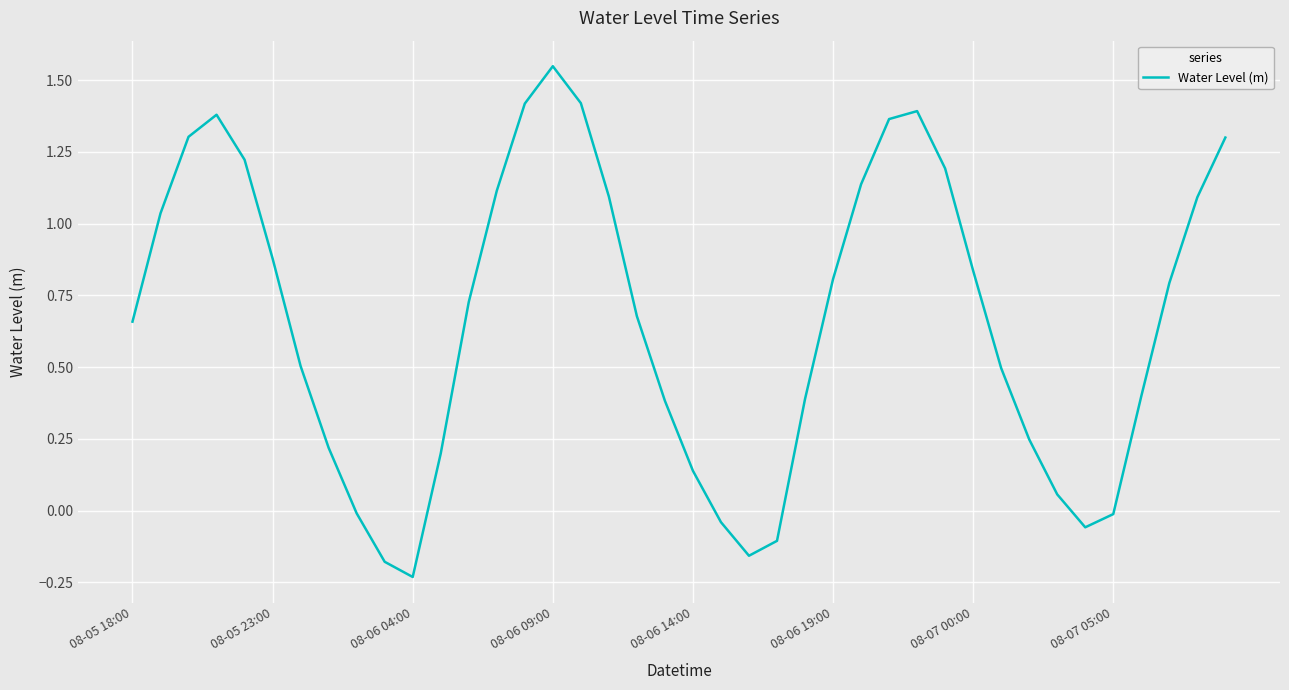

Does the chart display data point markers on the line(s)?

No